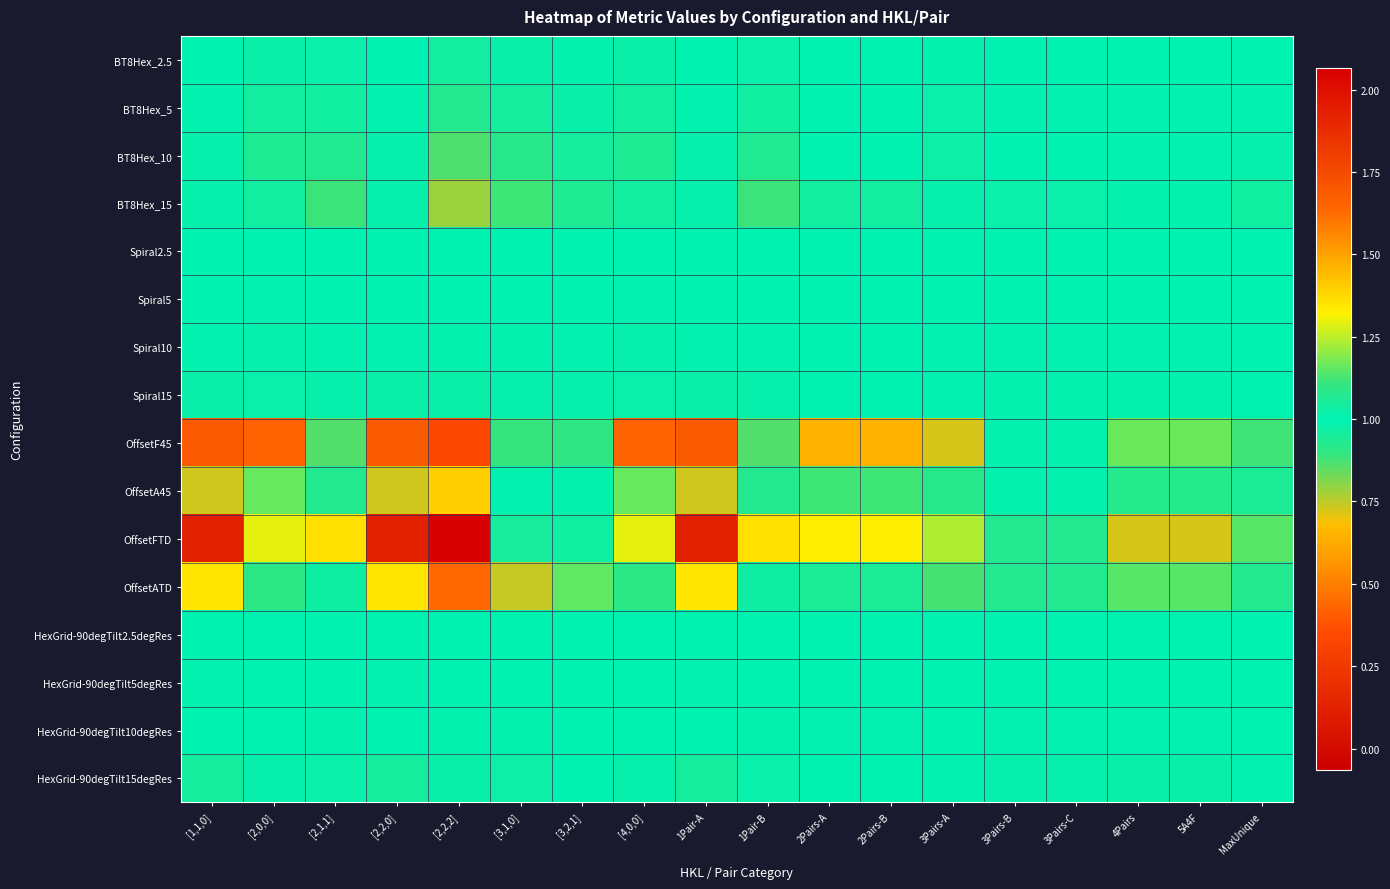

How many series are shown in this chart?

16